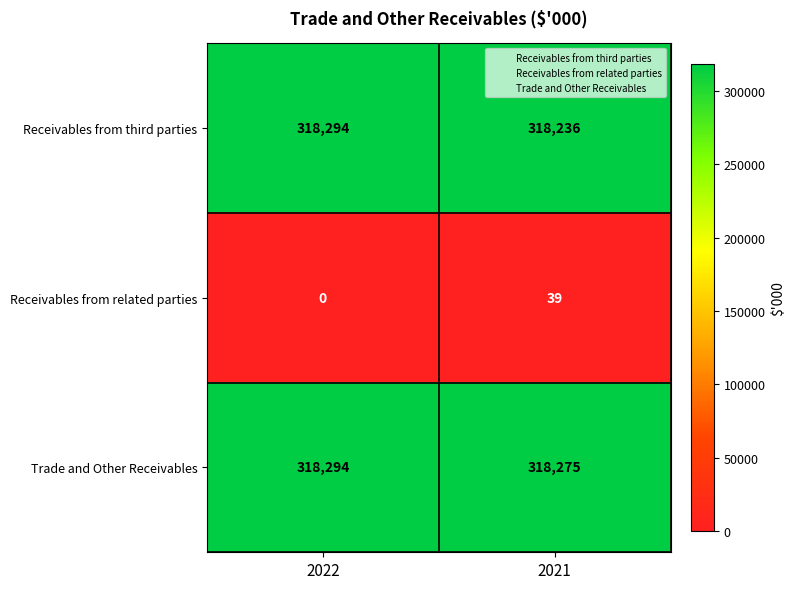

Which label corresponds to the smallest value in the chart?

2022